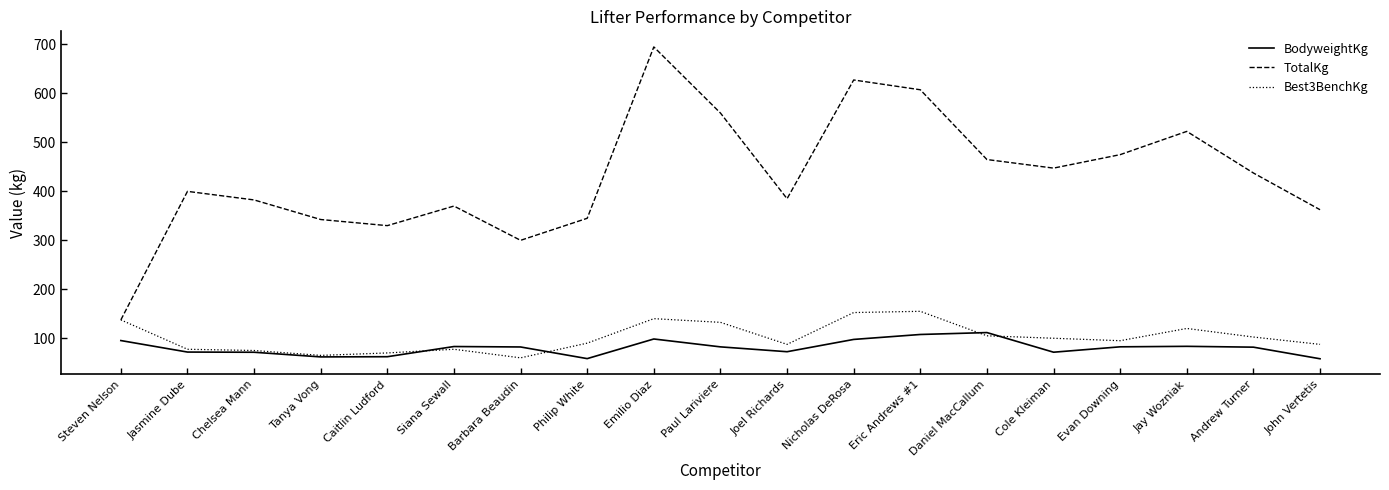

How many categories are shown in the chart?

19